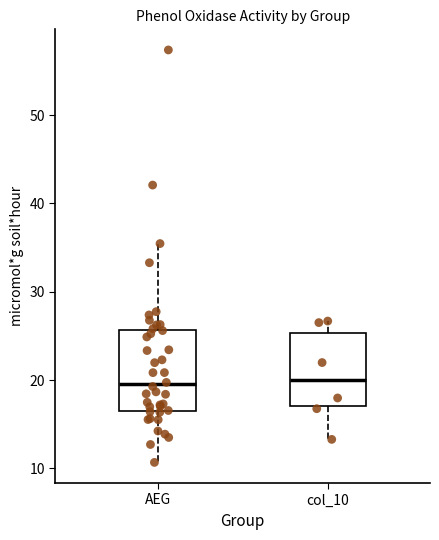

Where does the median line of the box for AEG sit on the y-axis? The values are not printed on the chart, so give them approximately, as read against the axis.

20